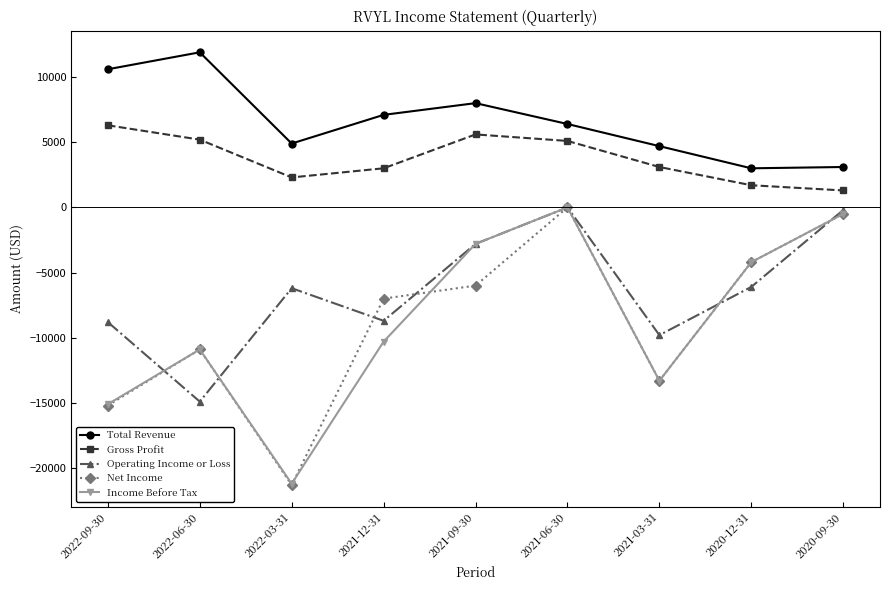

True or false: Net Income and Gross Profit cross at least once.

False